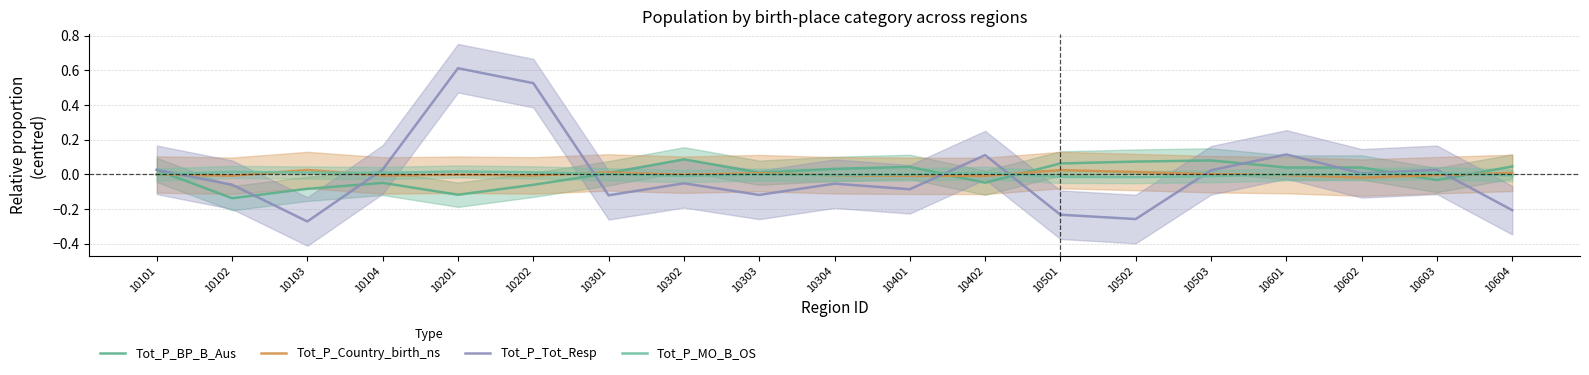

At which label does Tot_P_Country_birth_ns first exceed 0?

10103